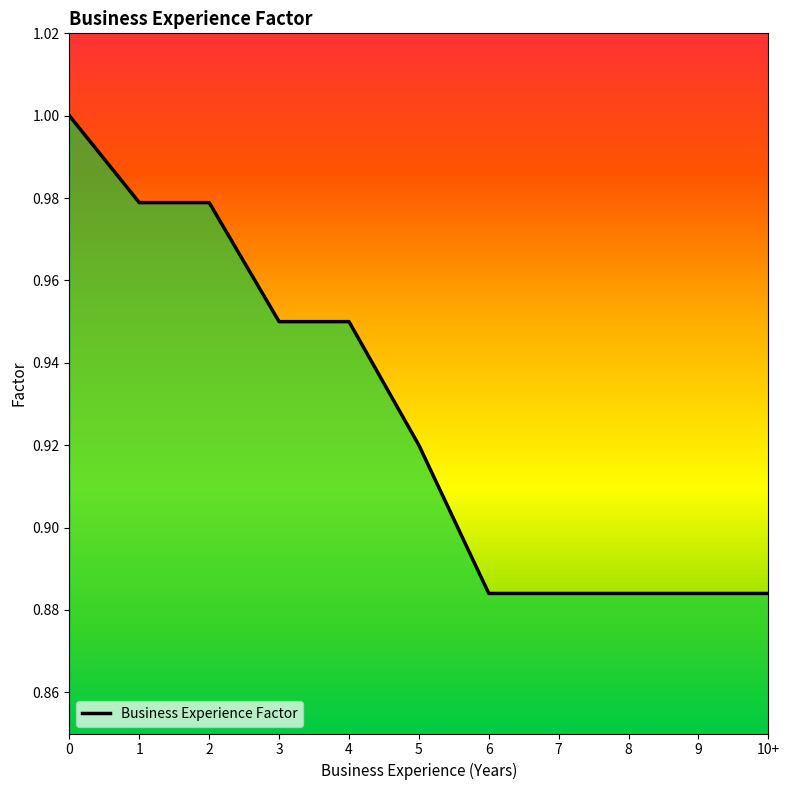

What is the sum of the values at 8 and 7?

1.8